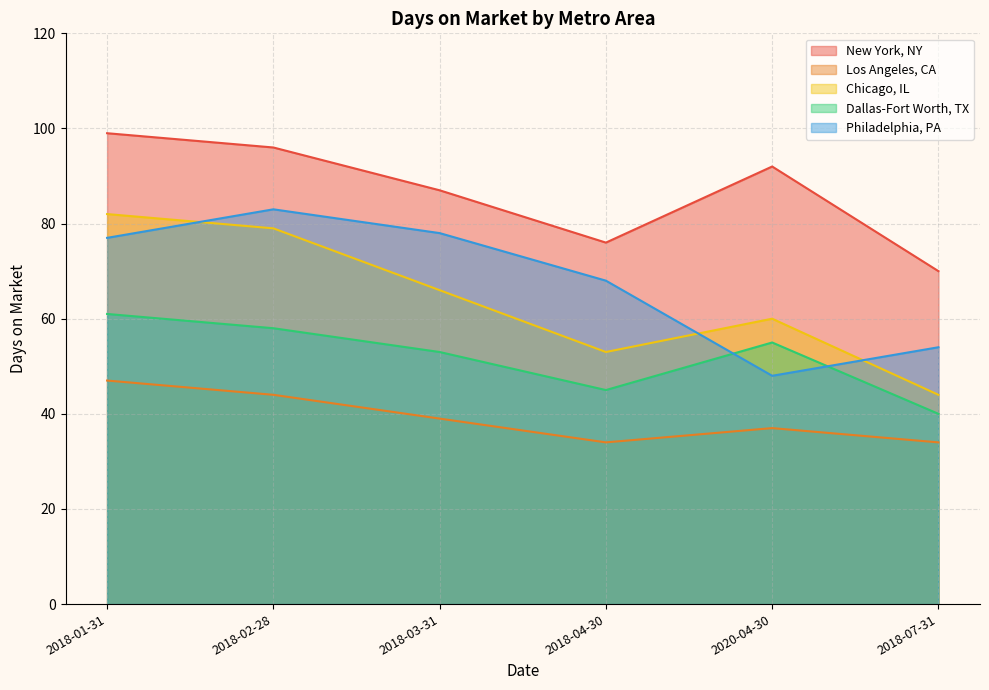

What is the value of the Los Angeles, CA point at the 6th from the left?

34